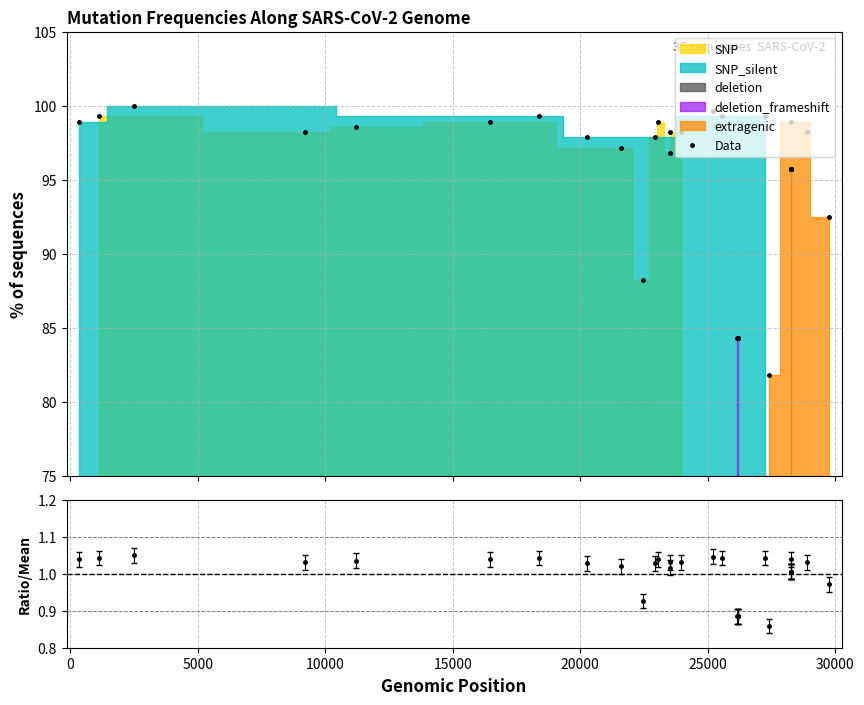

What is the maximum value shown in the chart?

100.0